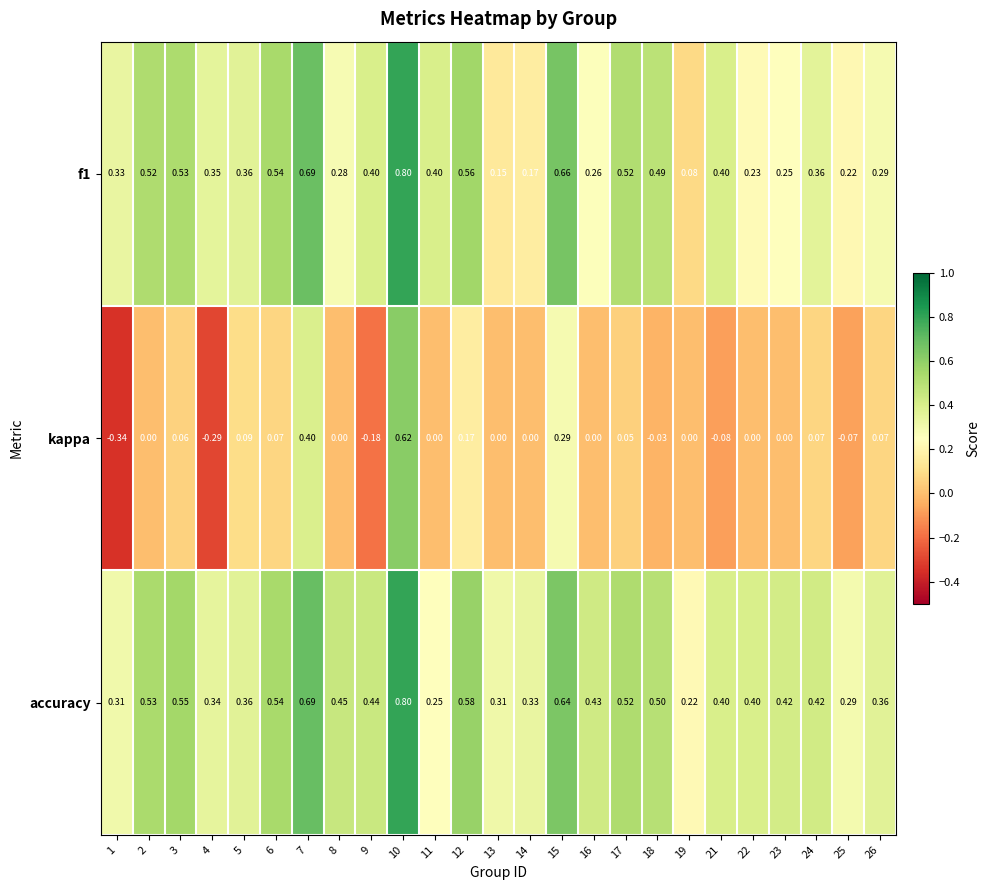

How many data points does each series have?

25